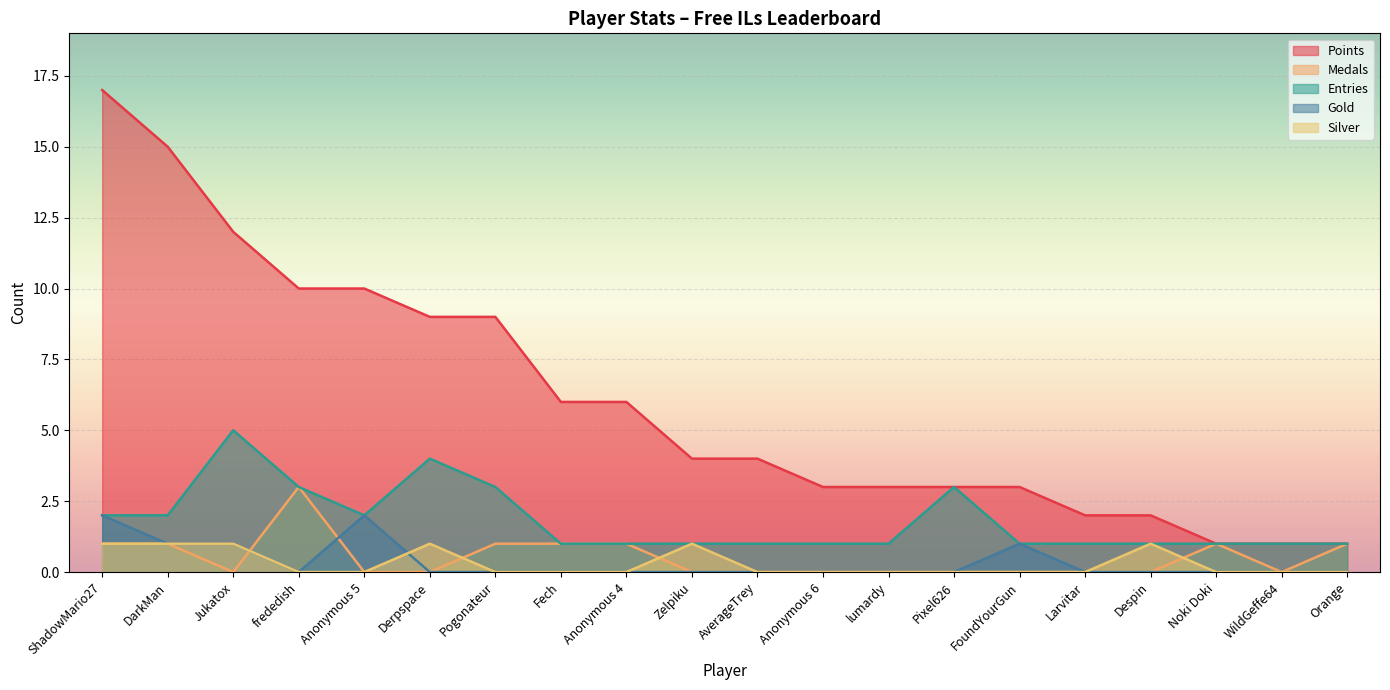

How many data points does each series have?

20